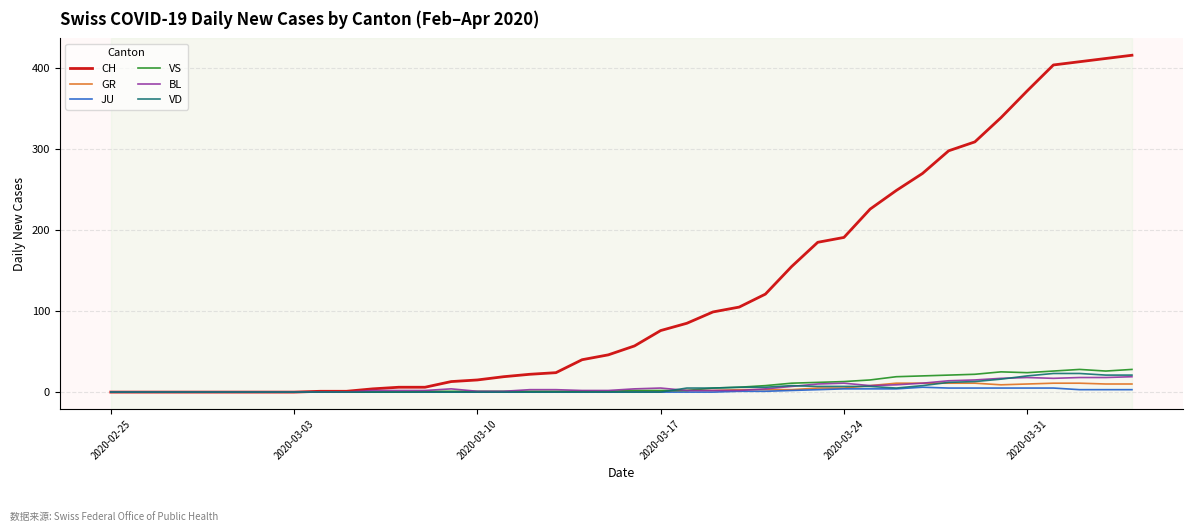

Which series has the largest total across all categories?

CH